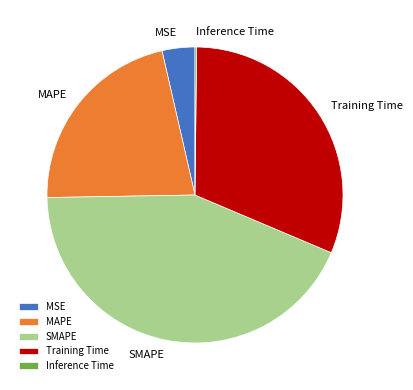

Is it true that MSE is 4% of the pie?

True